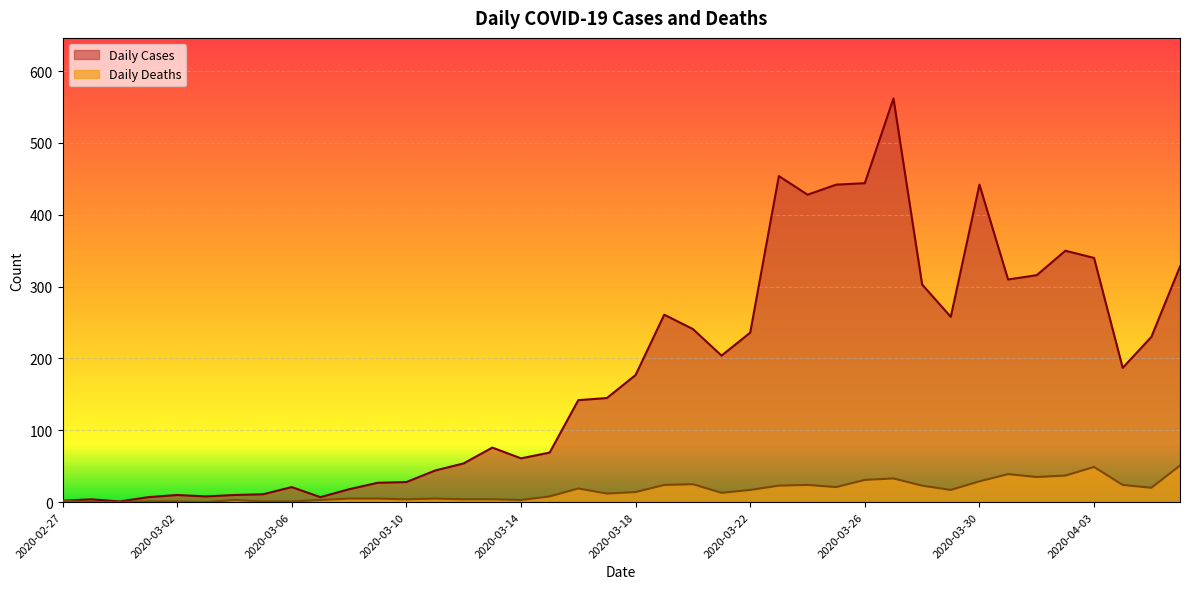

Reading left to right, transcribe all the data shown in this chart.

Daily Cases: 2020-02-27=2	2020-02-28=4	2020-02-29=1	2020-03-01=7	2020-03-02=10	2020-03-03=8	2020-03-04=10	2020-03-05=11	2020-03-06=21	2020-03-07=7	2020-03-08=18	2020-03-09=27	2020-03-10=28	2020-03-11=44	2020-03-12=54	2020-03-13=76	2020-03-14=61	2020-03-15=69	2020-03-16=142	2020-03-17=145	2020-03-18=177	2020-03-19=261	2020-03-20=241	2020-03-21=204	2020-03-22=236	2020-03-23=454	2020-03-24=428	2020-03-25=442	2020-03-26=444	2020-03-27=562	2020-03-28=303	2020-03-29=258	2020-03-30=442	2020-03-31=310	2020-04-01=316	2020-04-02=350	2020-04-03=340	2020-04-04=187	2020-04-05=230	2020-04-06=328
Daily Deaths: 2020-02-27=2	2020-02-28=0	2020-02-29=0	2020-03-01=1	2020-03-02=1	2020-03-03=0	2020-03-04=3	2020-03-05=1	2020-03-06=1	2020-03-07=3	2020-03-08=5	2020-03-09=5	2020-03-10=4	2020-03-11=5	2020-03-12=4	2020-03-13=4	2020-03-14=3	2020-03-15=8	2020-03-16=19	2020-03-17=12	2020-03-18=14	2020-03-19=24	2020-03-20=25	2020-03-21=13	2020-03-22=17	2020-03-23=23	2020-03-24=24	2020-03-25=21	2020-03-26=31	2020-03-27=33	2020-03-28=23	2020-03-29=17	2020-03-30=29	2020-03-31=39	2020-04-01=35	2020-04-02=37	2020-04-03=49	2020-04-04=24	2020-04-05=20	2020-04-06=51